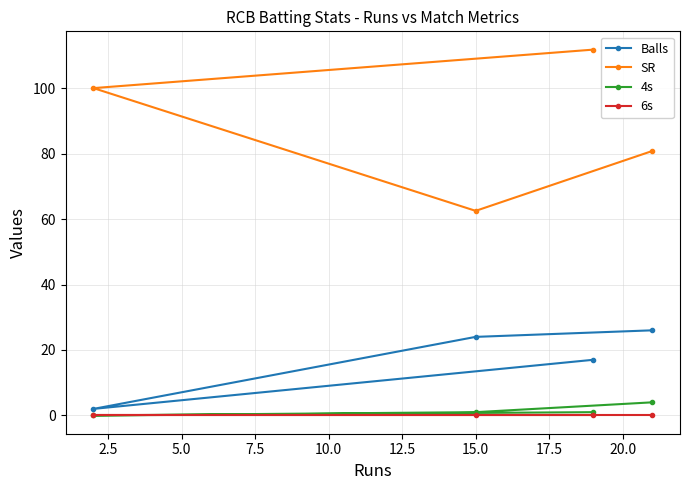

Which series has the largest total across all categories?

SR